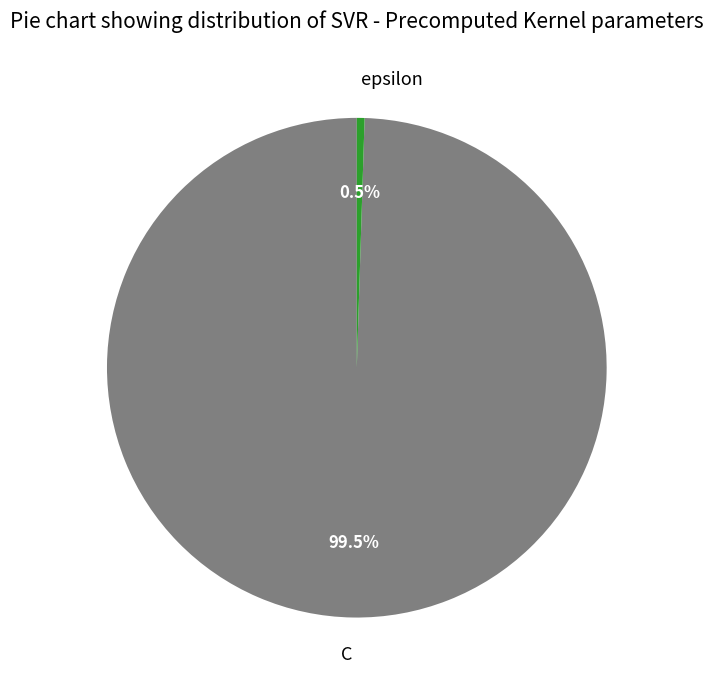

What is the ratio of the value at C to the value at epsilon?

200.0